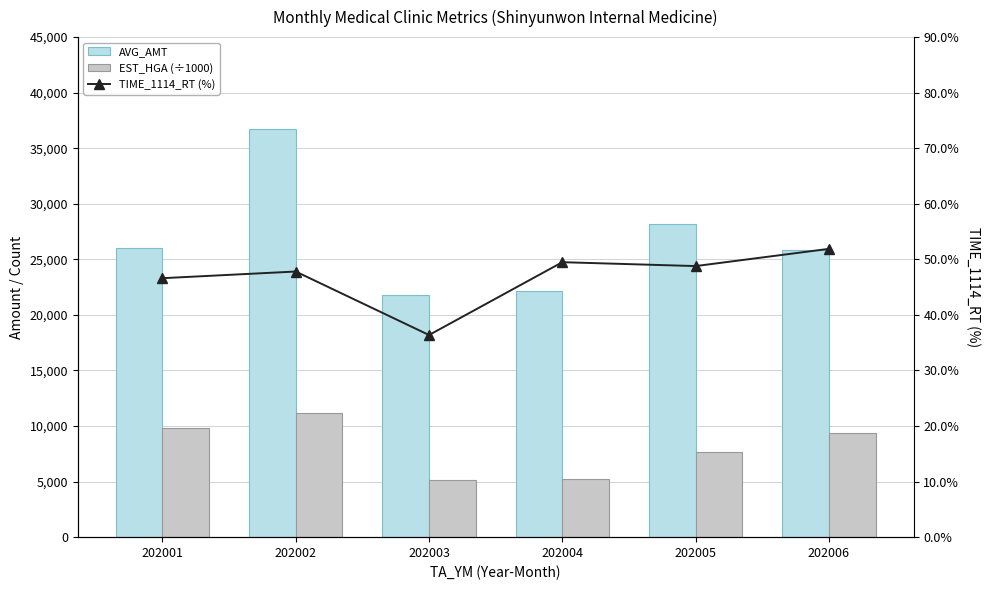

At which label does TIME_1114_RT (%) reach its peak?

202006